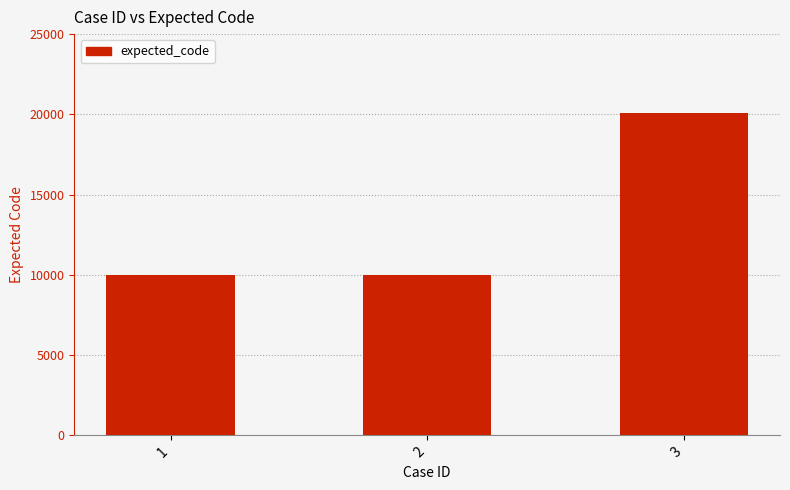

Read the value at 1, to the nearest 10.

10000